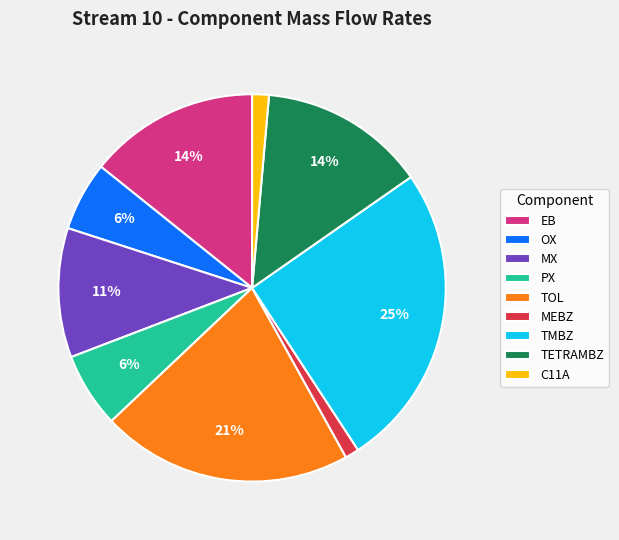

To the nearest percent, what is the average slice percentage?

11%